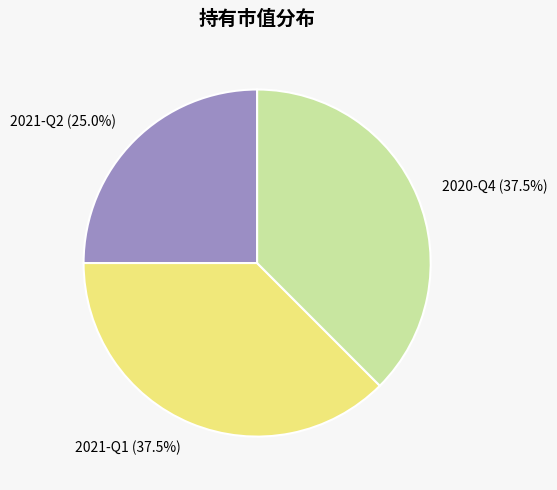

How much of the chart is everything except 2021-Q1?

62.5%